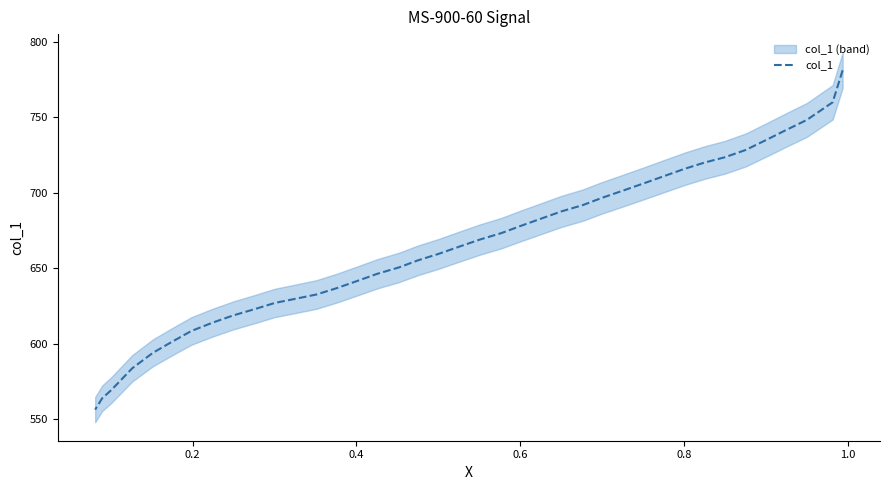

How many data points are less than 664?

19